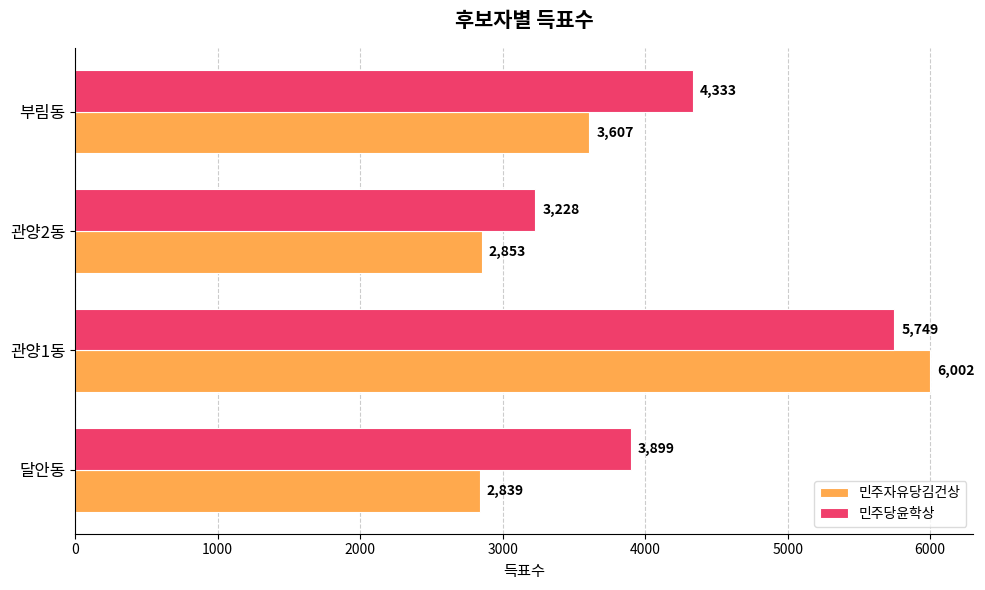

What is the sum of all 민주자유당김건상 values?

15301